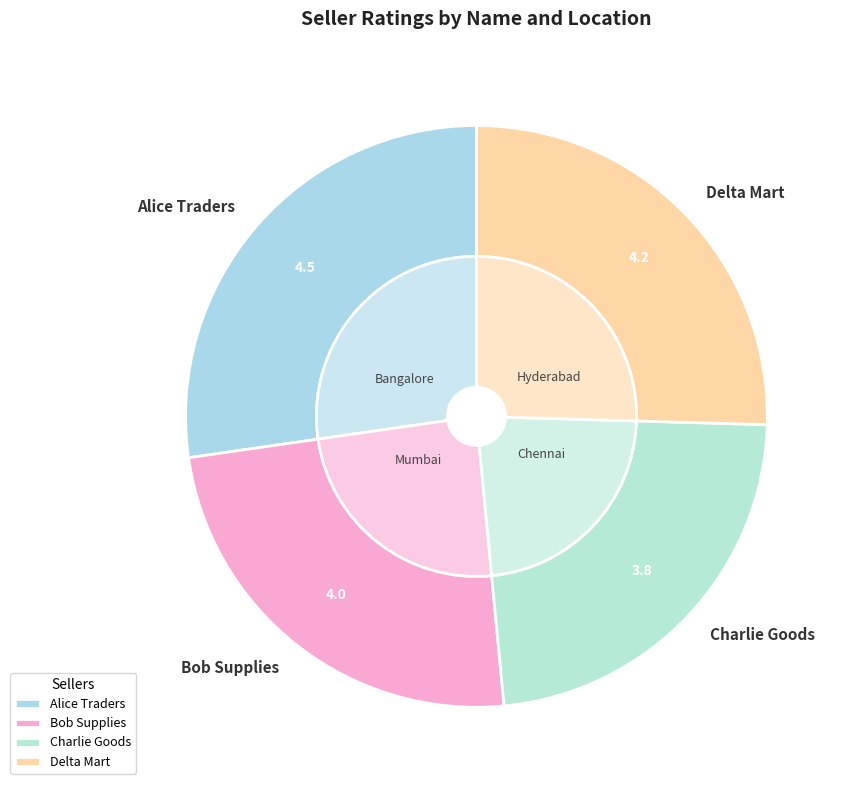

Does any single category account for the majority?

No